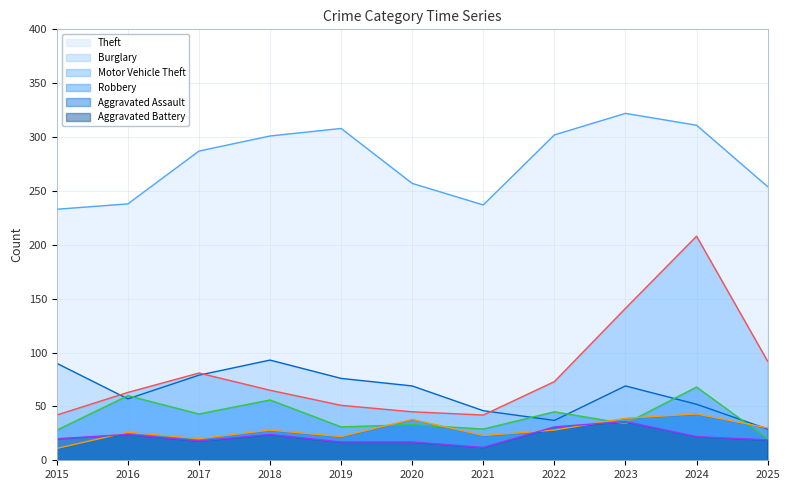

Which category has the highest value in the Robbery series?

2024